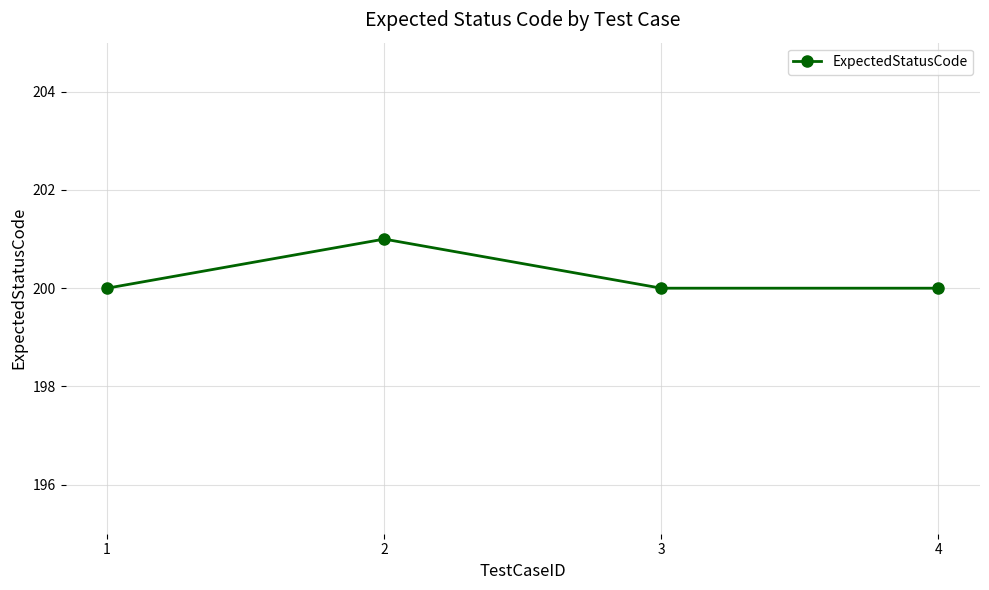

Count the number of data series in this chart.

1